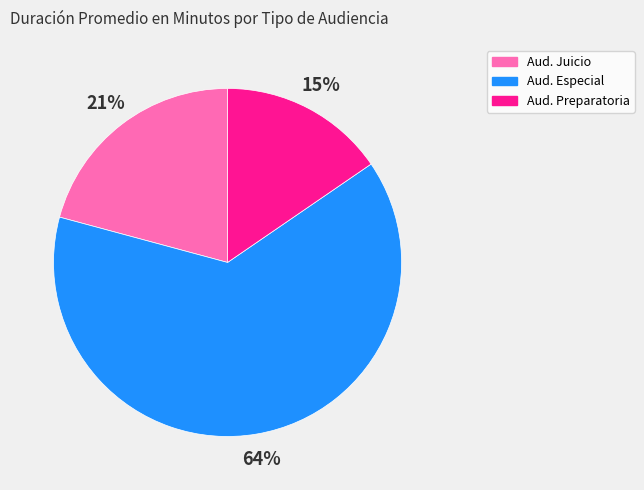

Does any single category account for the majority?

Yes